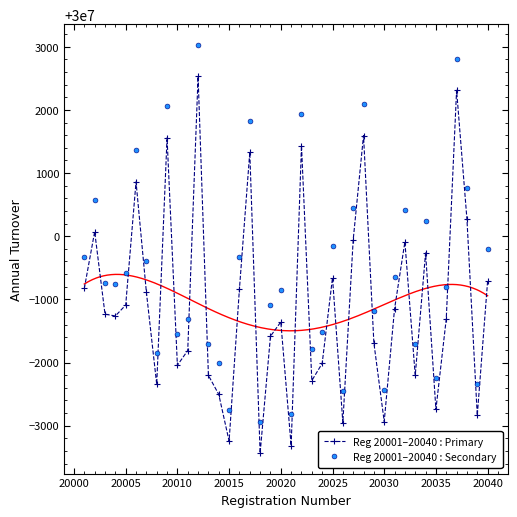

What is the highest value of the Reg 20001–20040 : Primary series?

30002532.0